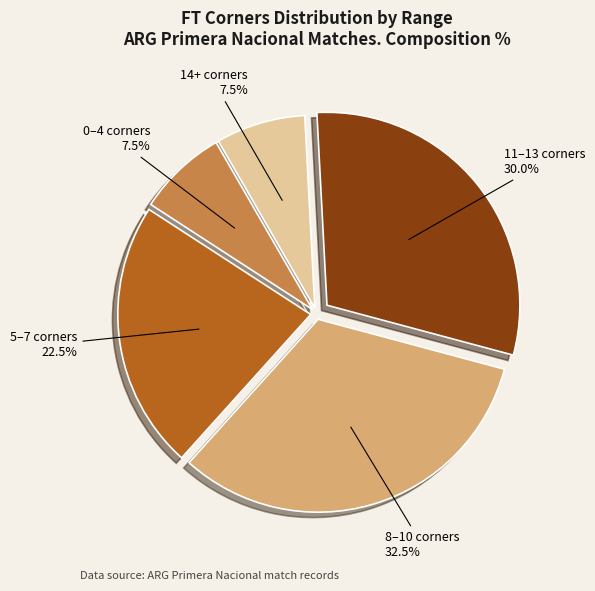

Does any single category account for the majority?

No